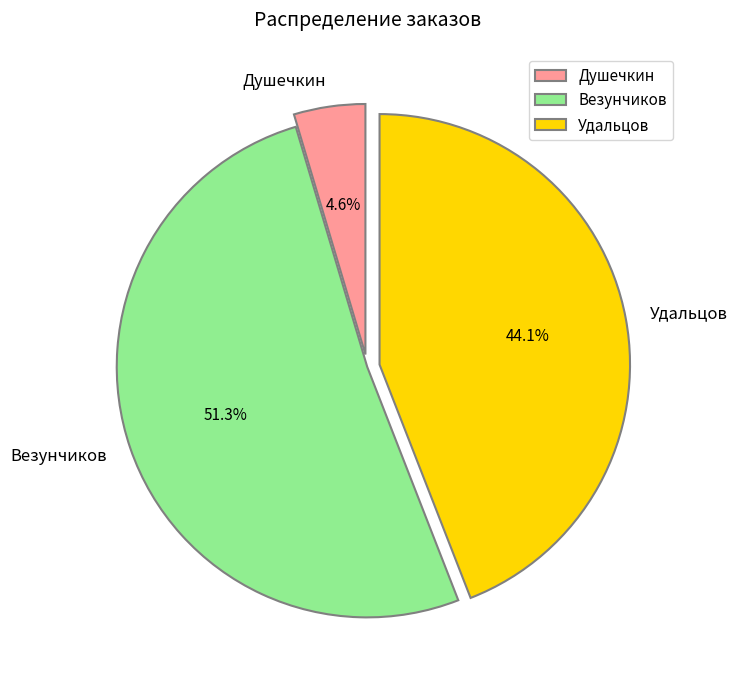

Which slice is the largest?

Везунчиков